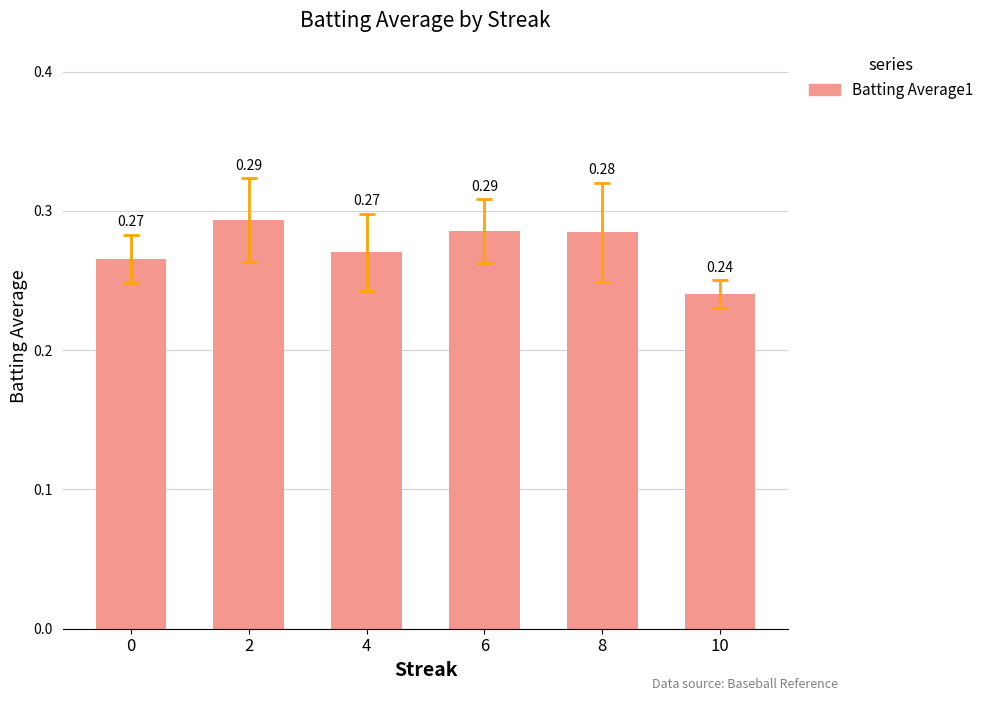

Between 6 and 4, which is larger?

6